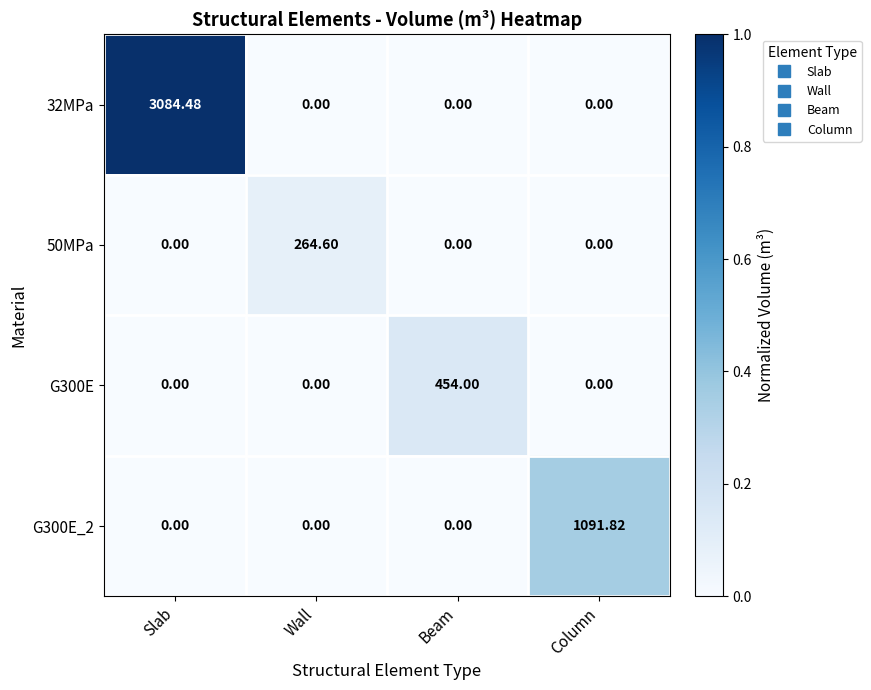

At which category is the sum across all series the highest?

Slab